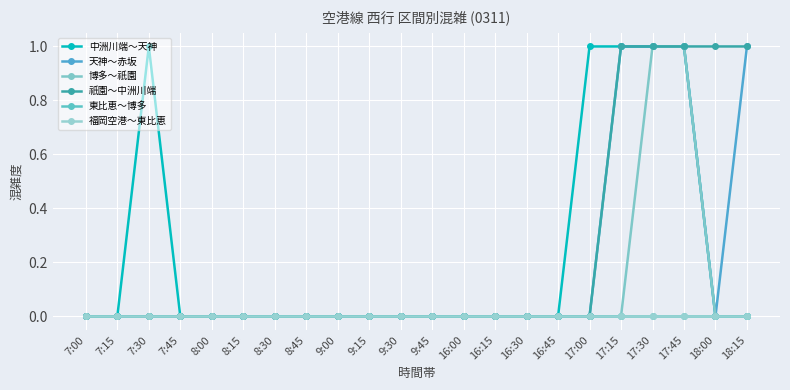

True or false: 祇園～中洲川端 and 博多～祇園 cross at least once.

False